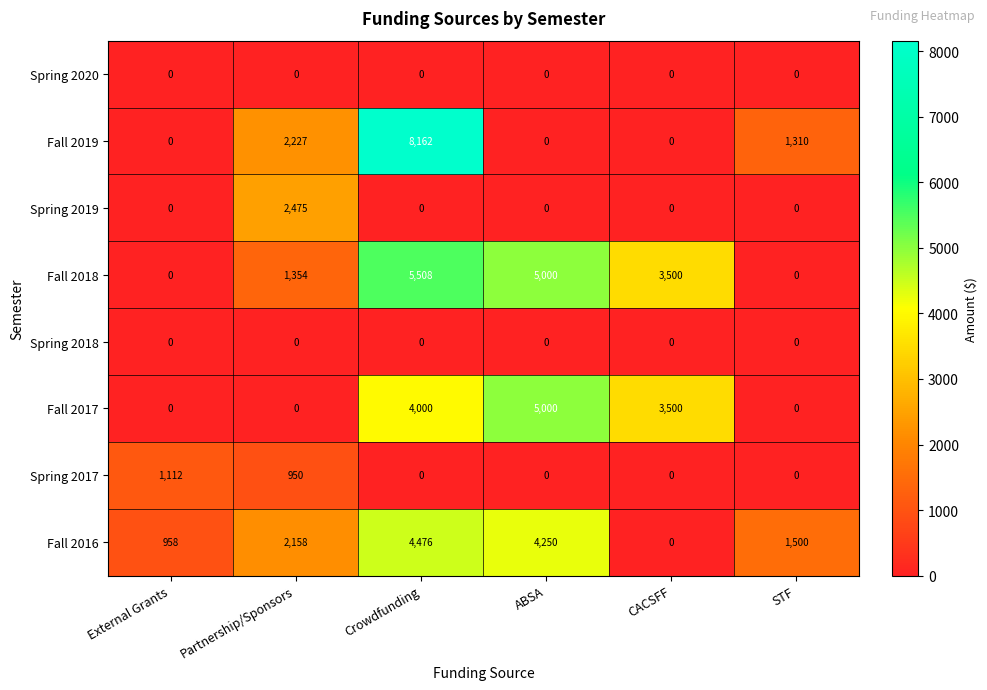

What is the difference between the maximum and minimum values in the Fall 2019 series?

8162